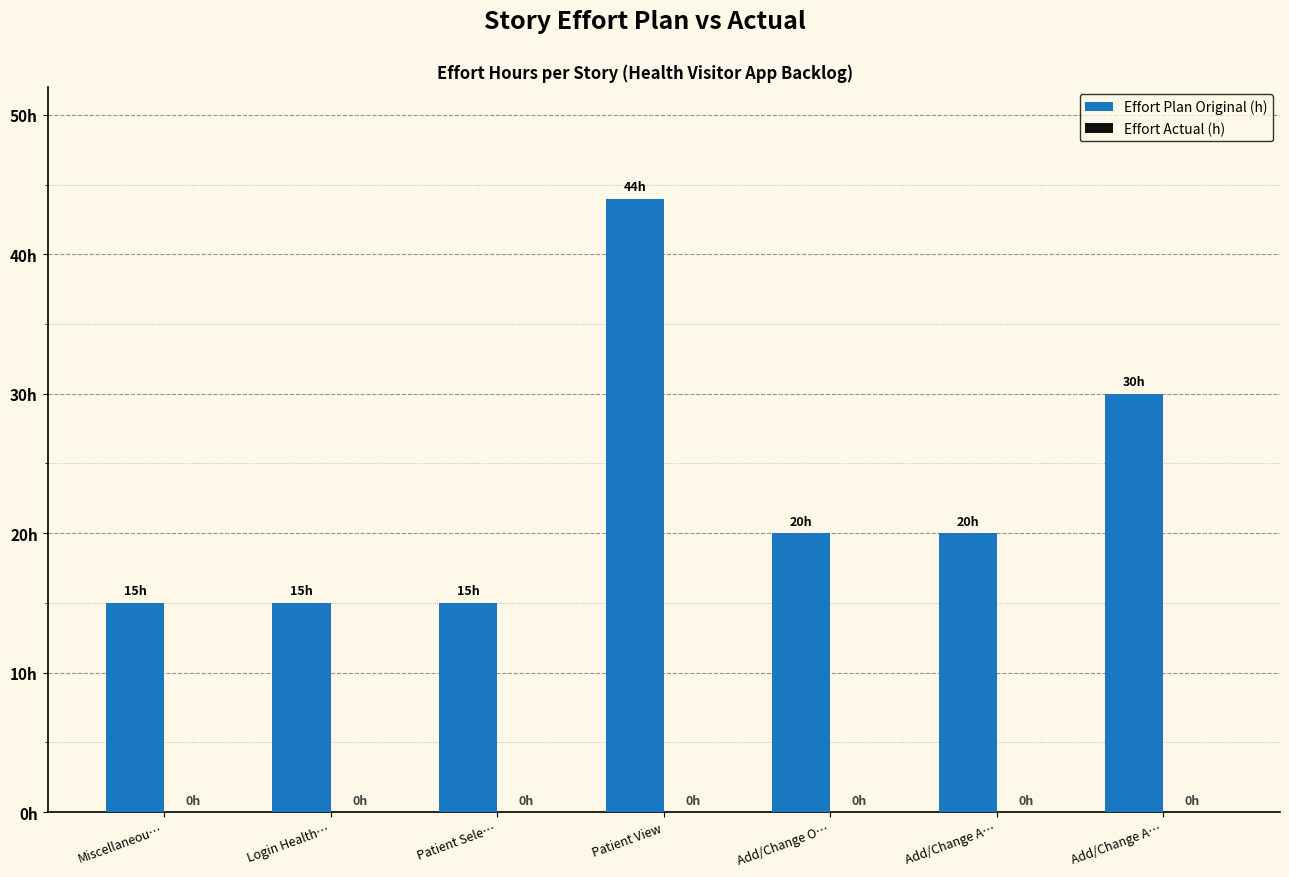

Are the bars horizontal?

No